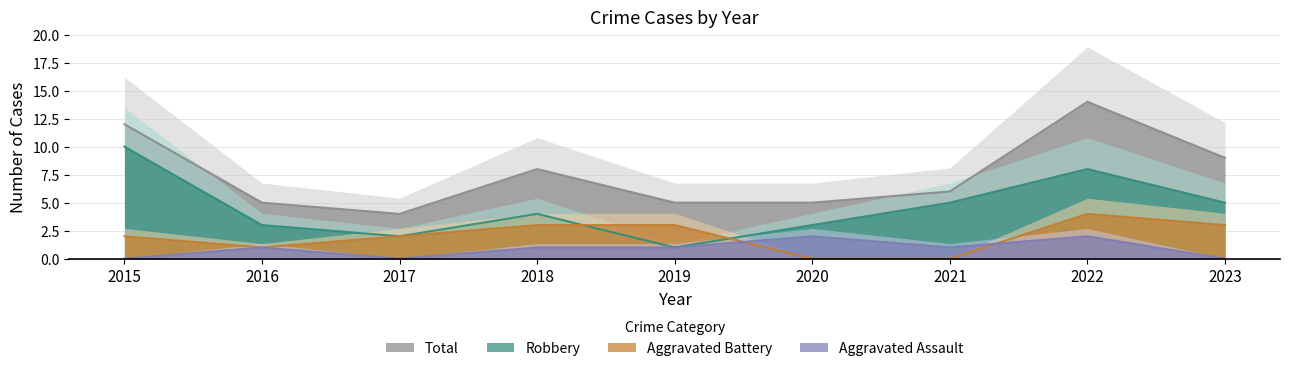

True or false: Robbery and Total cross at least once.

False